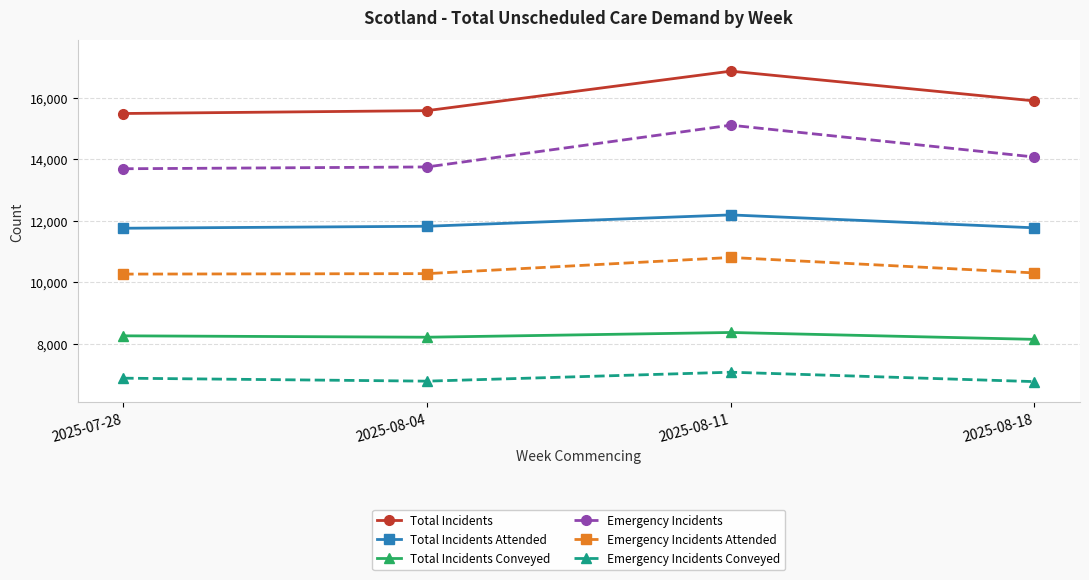

Rank the series by their maximum value, from lowest to highest.

Emergency Incidents Conveyed, Total Incidents Conveyed, Emergency Incidents Attended, Total Incidents Attended, Emergency Incidents, Total Incidents